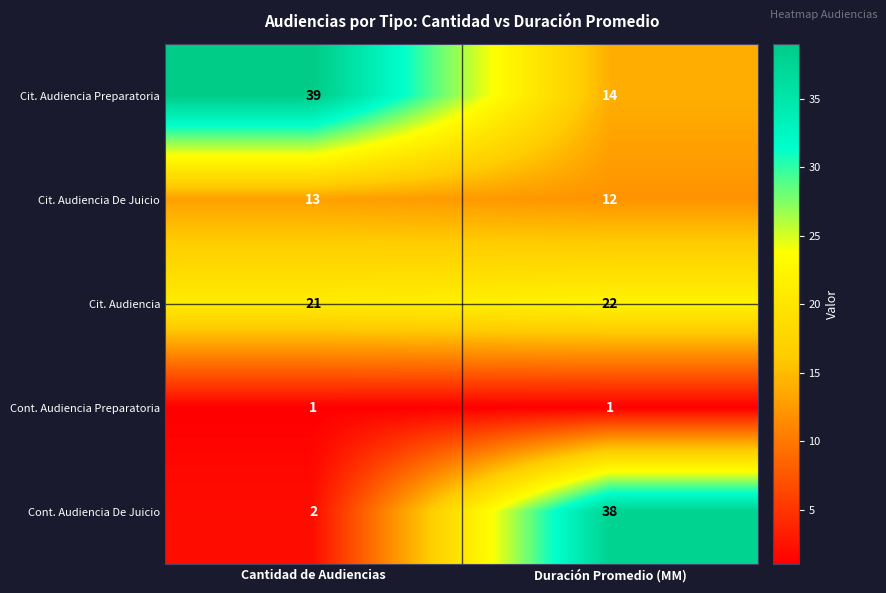

Reading left to right, transcribe all the data shown in this chart.

Cit. Audiencia Preparatoria: Cantidad de Audiencias=39	Duración Promedio (MM)=14
Cit. Audiencia De Juicio: Cantidad de Audiencias=13	Duración Promedio (MM)=12
Cit. Audiencia: Cantidad de Audiencias=21	Duración Promedio (MM)=22
Cont. Audiencia Preparatoria: Cantidad de Audiencias=1	Duración Promedio (MM)=1
Cont. Audiencia De Juicio: Cantidad de Audiencias=2	Duración Promedio (MM)=38